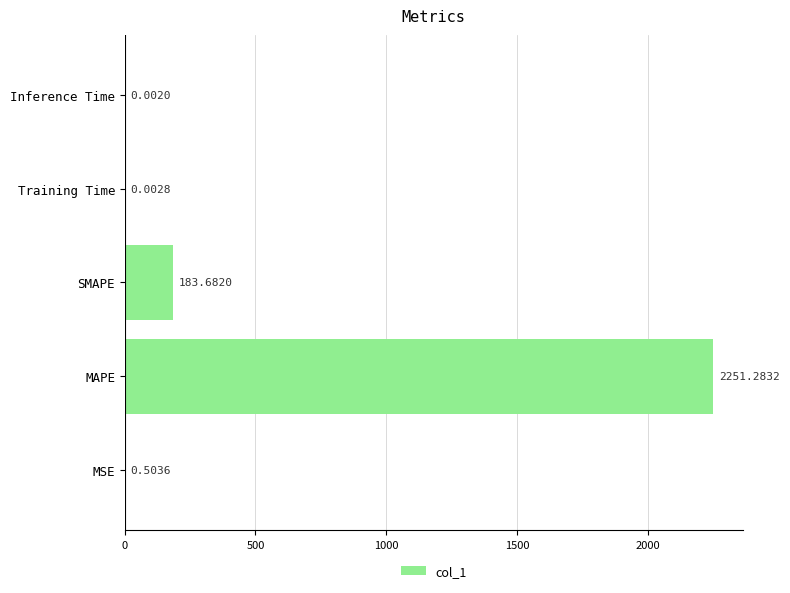

Where is the data nearest to the value 1125?

SMAPE